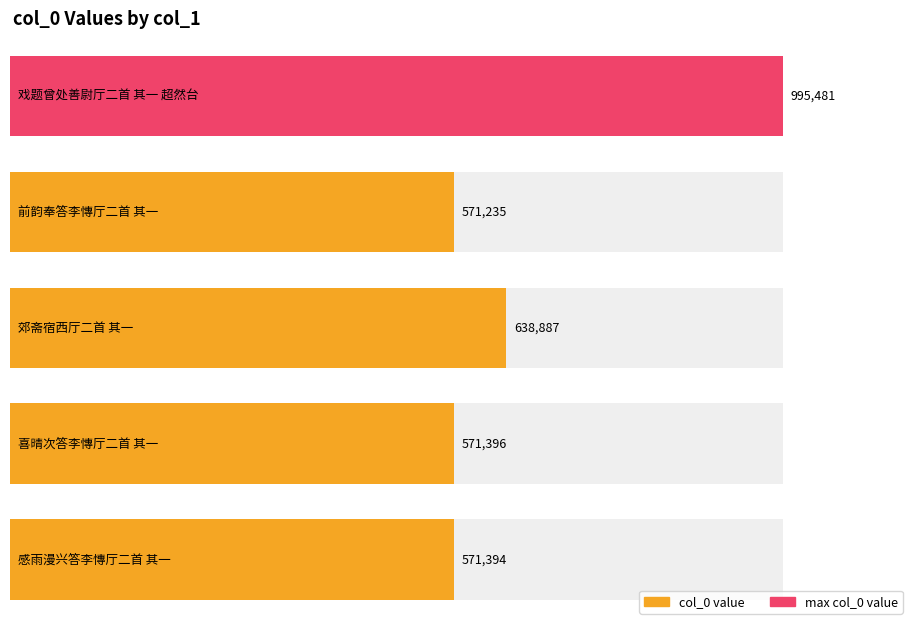

List the labels in order of value, largest first.

戏题曾处善尉厅二首 其一 超然台, 郊斋宿西厅二首 其一, 喜晴次答李慱厅二首 其一, 感雨漫兴答李慱厅二首 其一, 前韵奉答李慱厅二首 其一